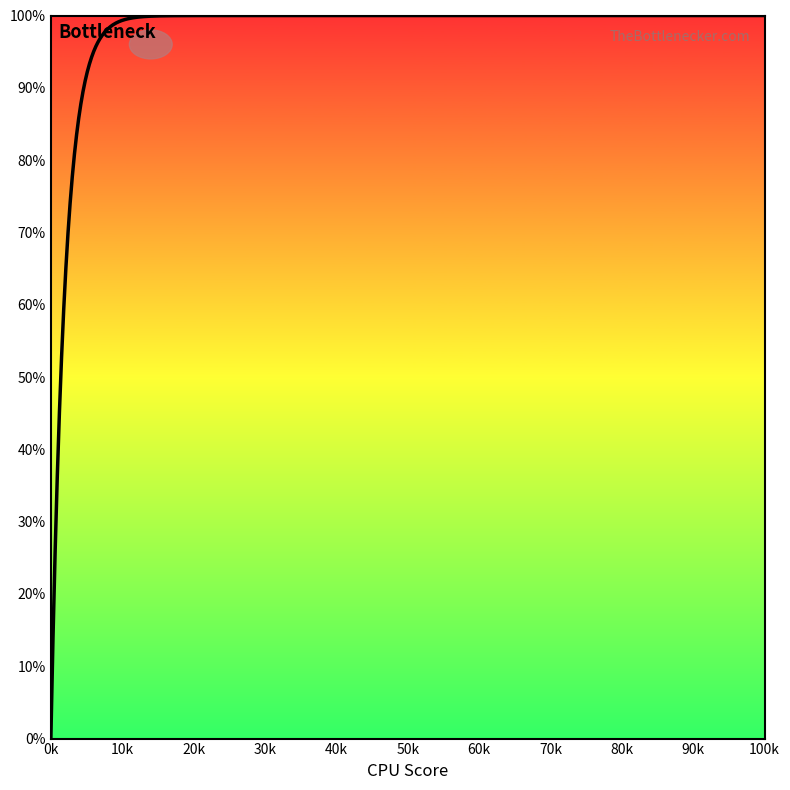

True or false: source_state has more than 1 points higher than both neighbors.

False